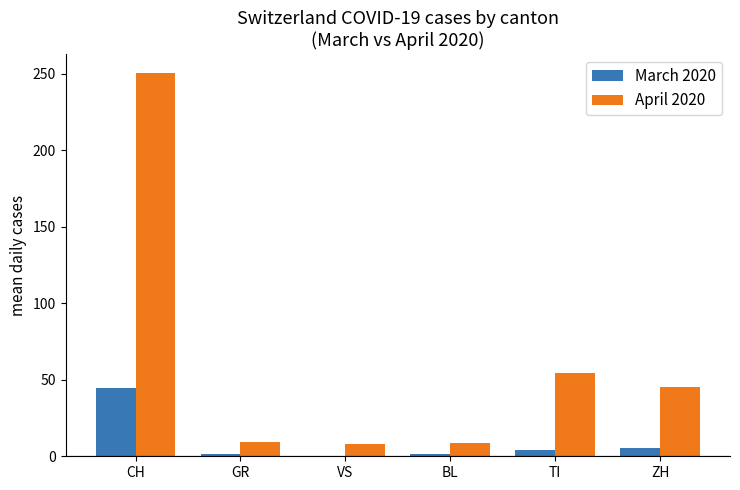

What is the approximate value of March 2020 at TI?

4.3